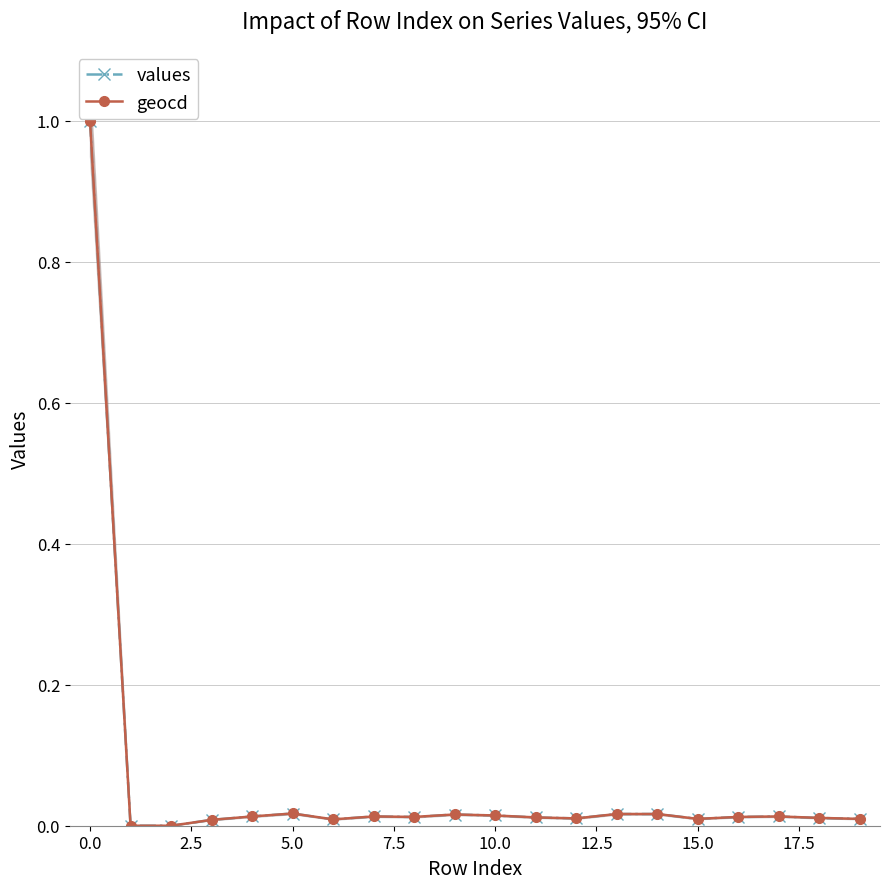

What is the highest value of the geocd series?

1.0